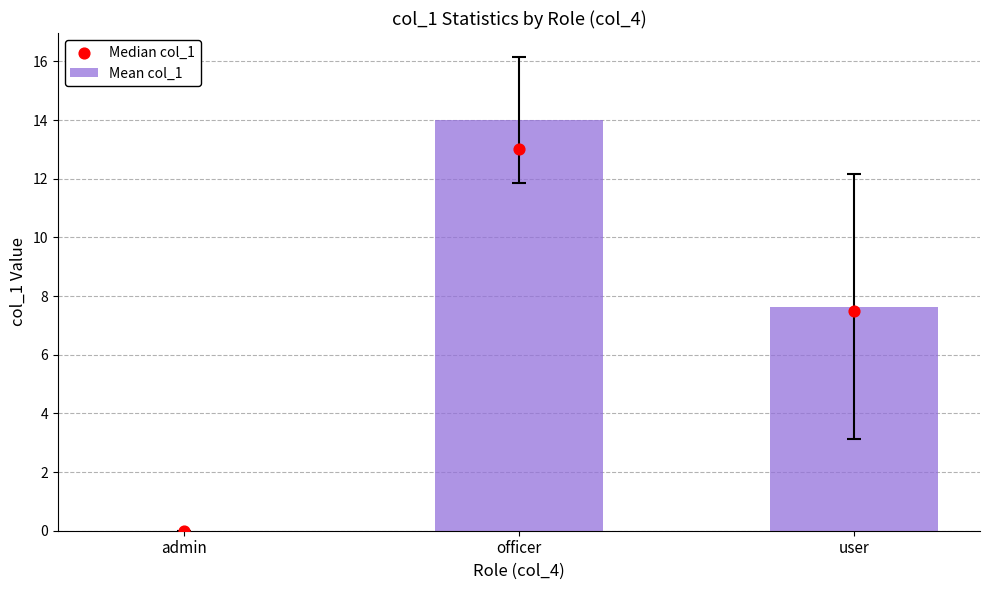

Which series reaches the minimum Y coordinate?

Mean col_1